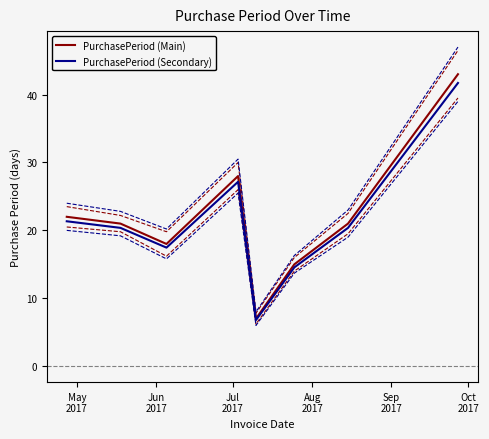

What is the maximum value for PurchasePeriod (Main)?

43.0